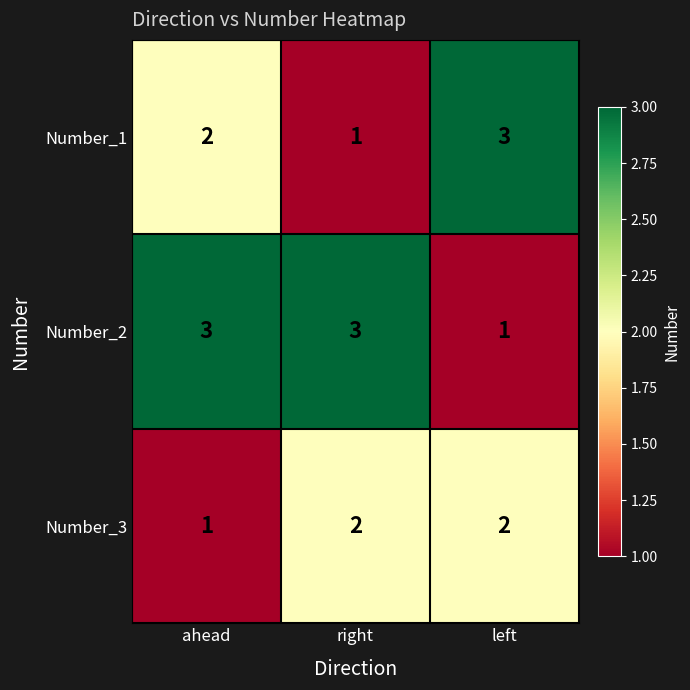

What is the maximum value shown in the chart?

3